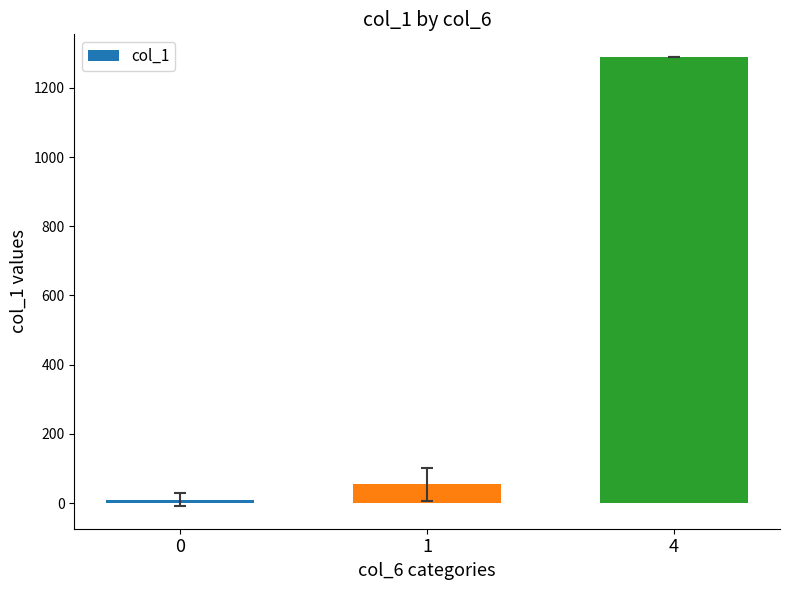

What is the difference between the second highest and minimum values?

45.4